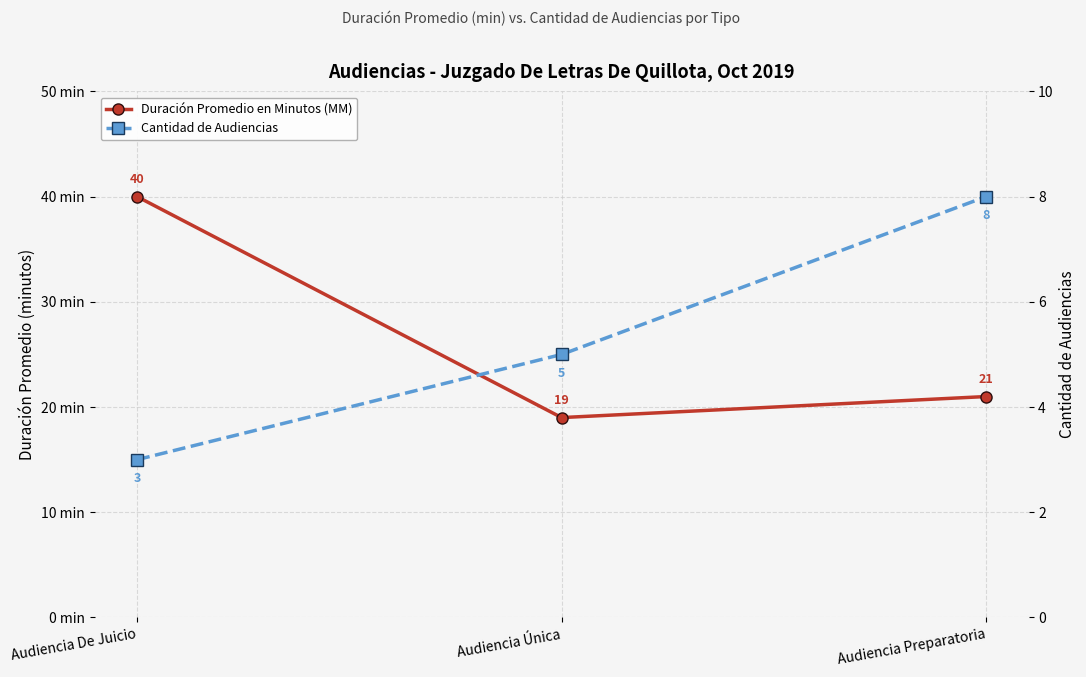

At Audiencia Preparatoria, list the series in order from largest to smallest.

Duración Promedio en Minutos (MM), Cantidad de Audiencias